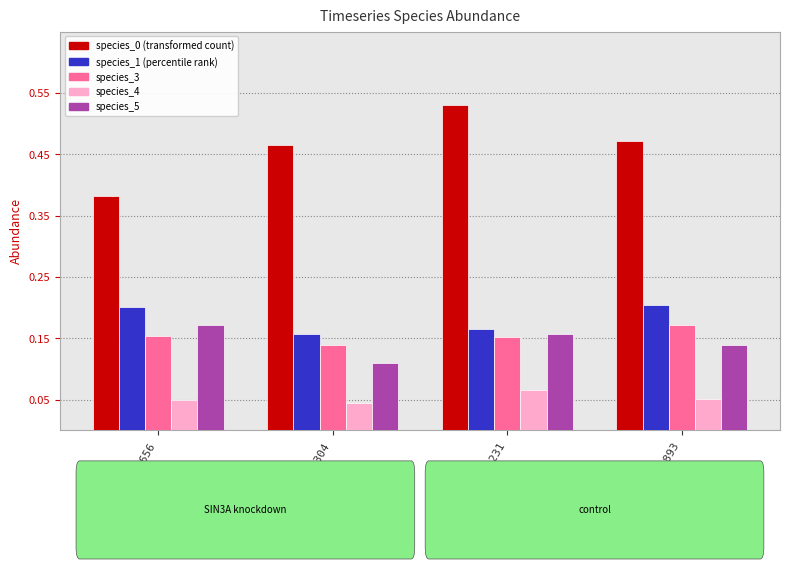

What is the total value across all series at TS_36656?

1.0